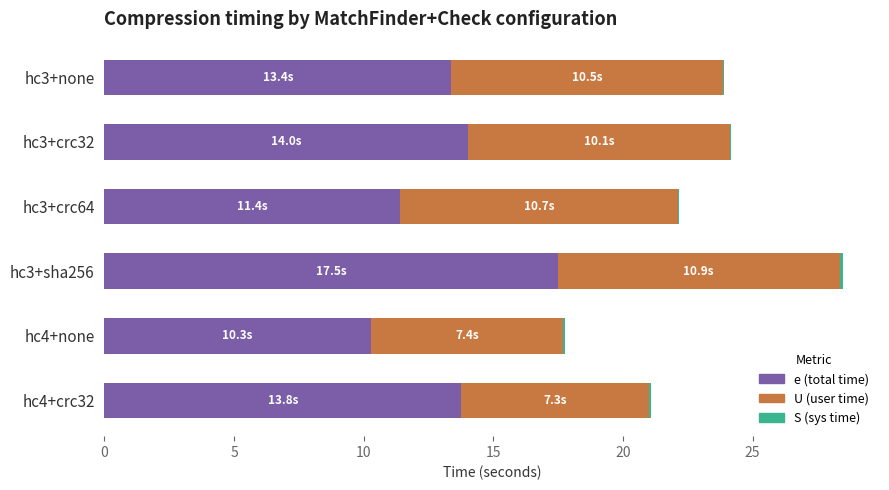

The e (total time) series shows 14.0 at hc3+crc32. True or false?

True